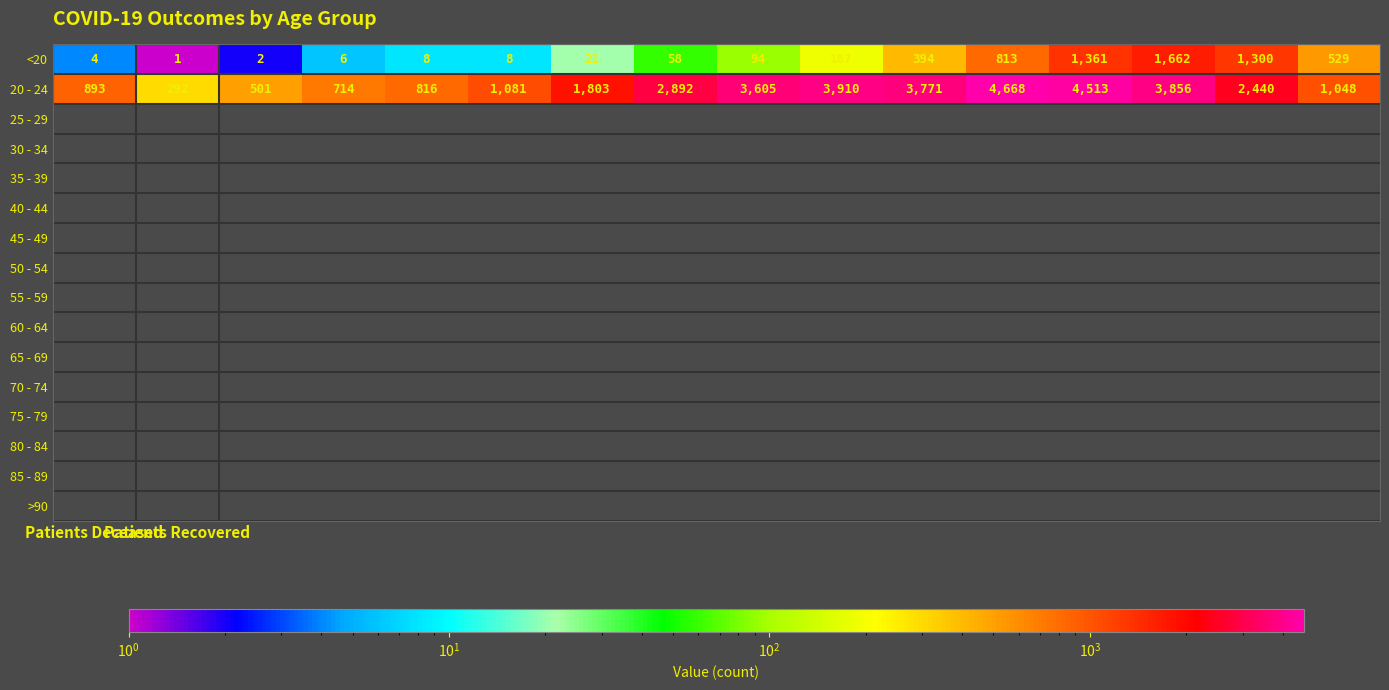

What is the difference between the maximum and minimum values in the 20 - 24 series?

4376